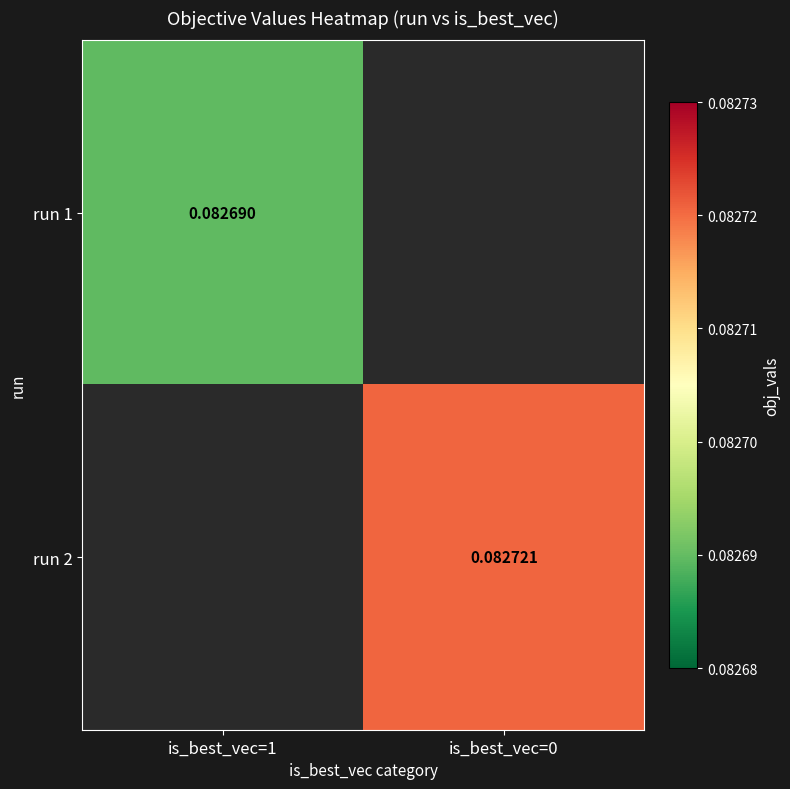

Is the value of run 2 at is_best_vec=0 greater than the value of run 1 at is_best_vec=1?

Yes